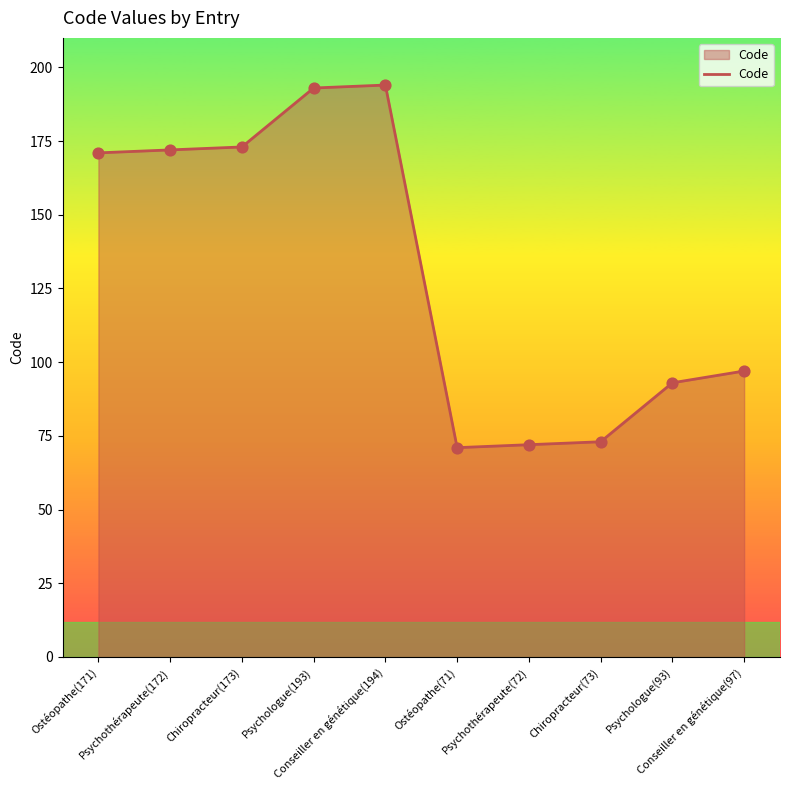

Between Chiropracteur(73) and Ostéopathe(71), which is larger?

Chiropracteur(73)